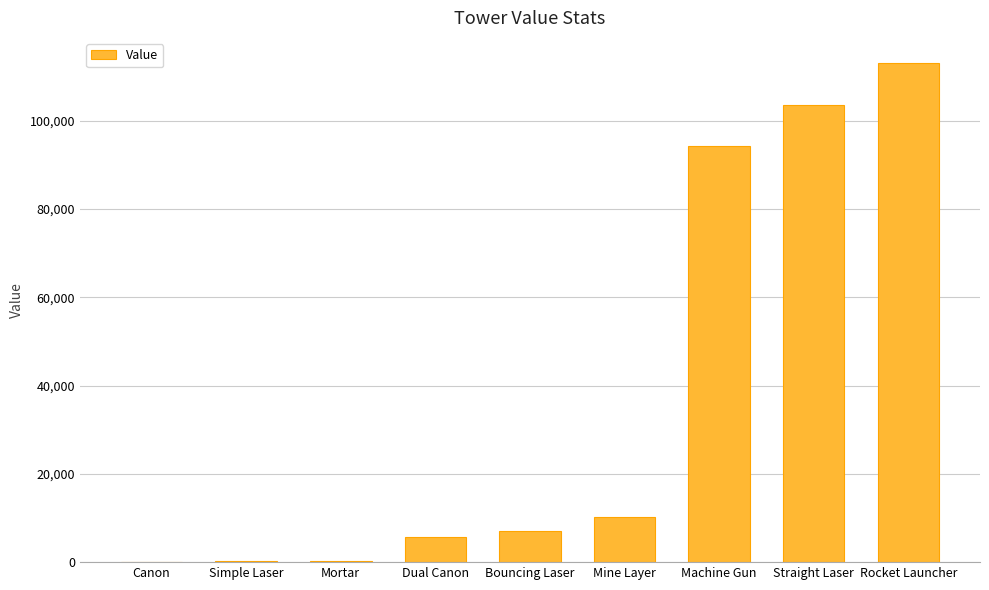

Between Straight Laser and Simple Laser, which is larger?

Straight Laser